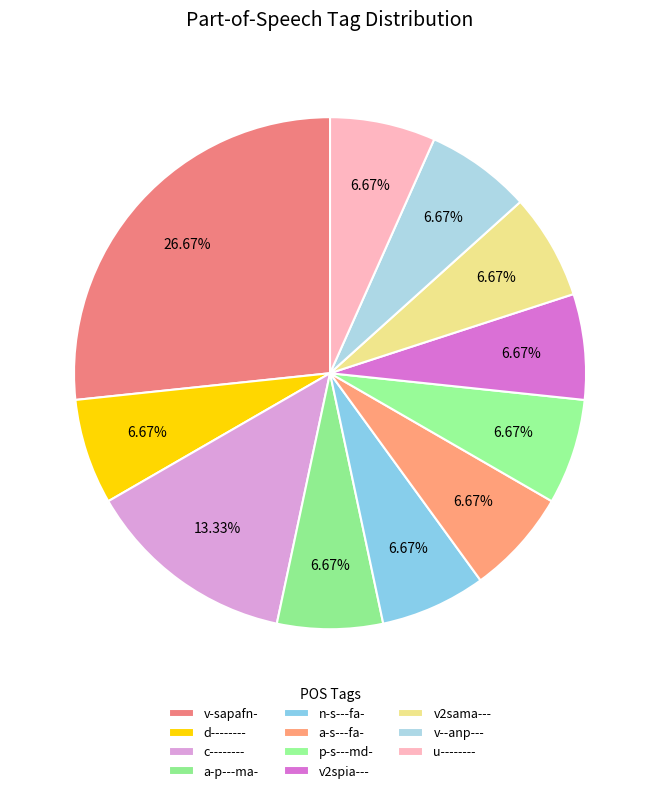

How many slices are in this pie chart?

11